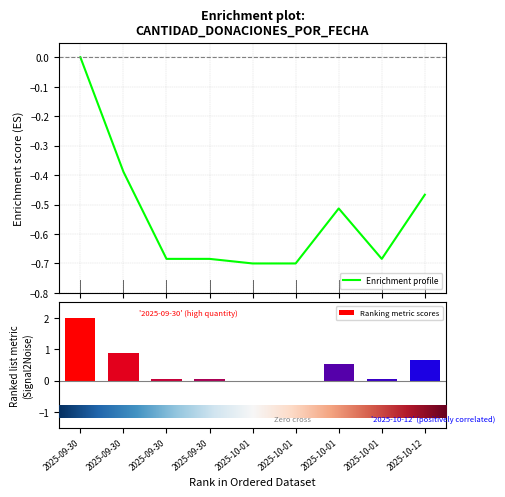

The chart shows a value of -1.2 at 2025-10-01. True or false?

False